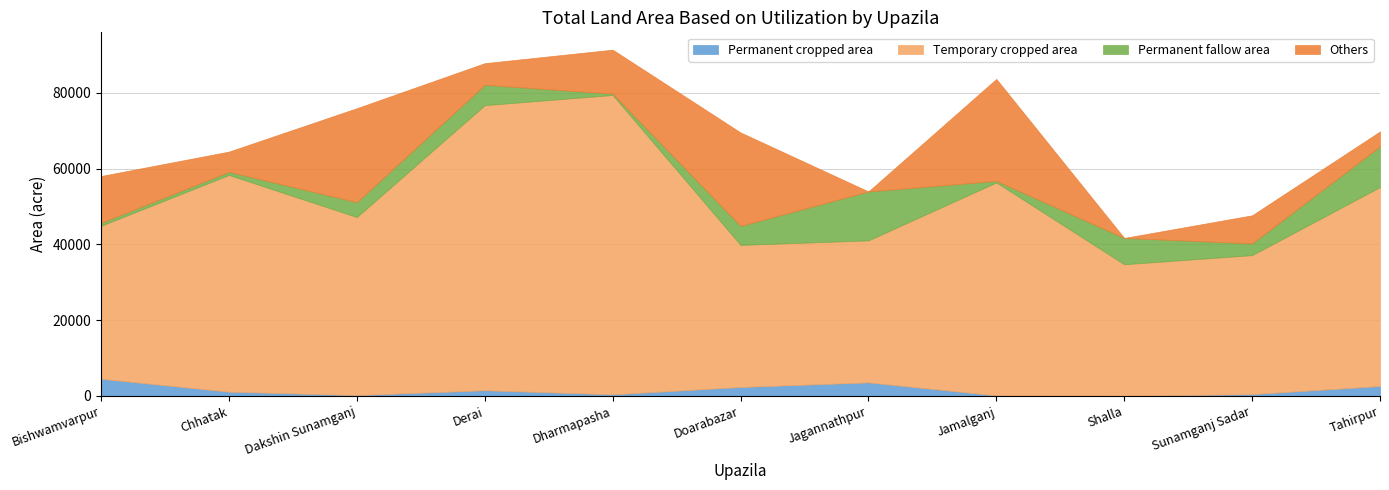

Between Chhatak and Doarabazar, which is larger?

Doarabazar